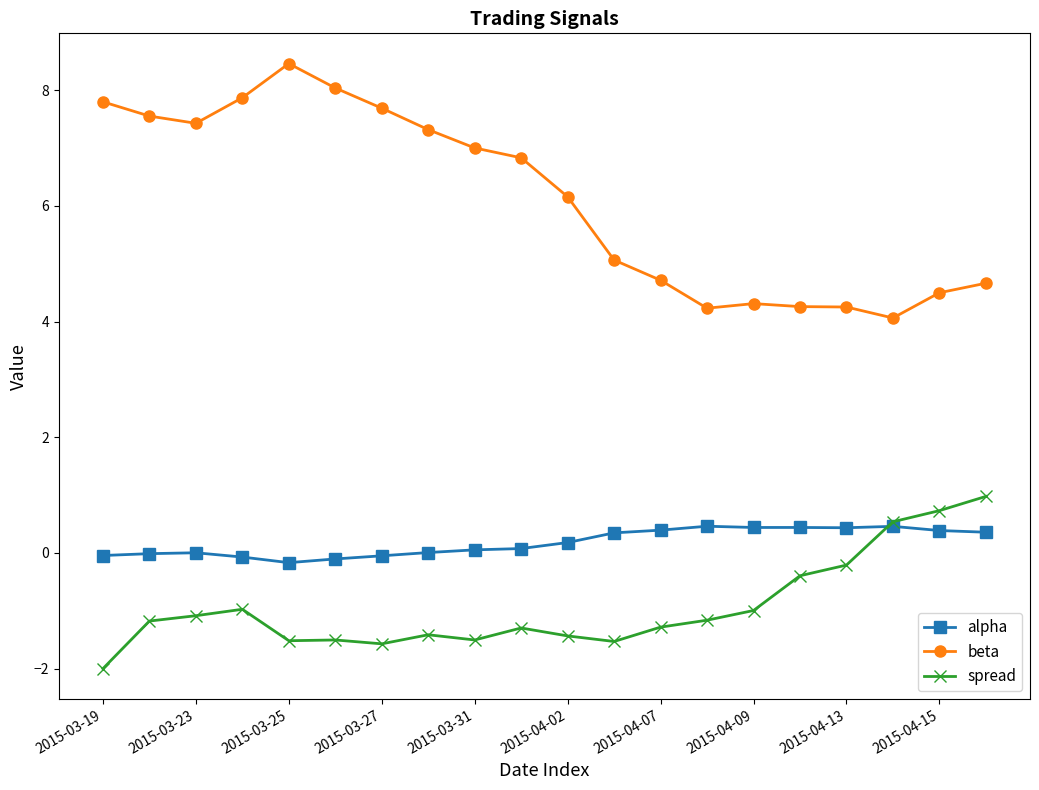

Which series has the widest spread of values?

beta